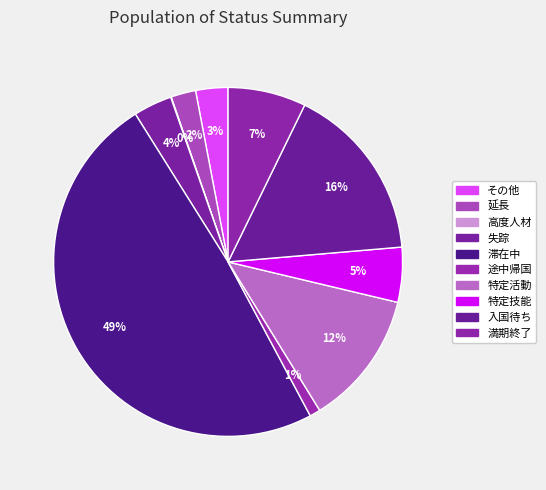

What is the smallest slice in the pie chart?

高度人材